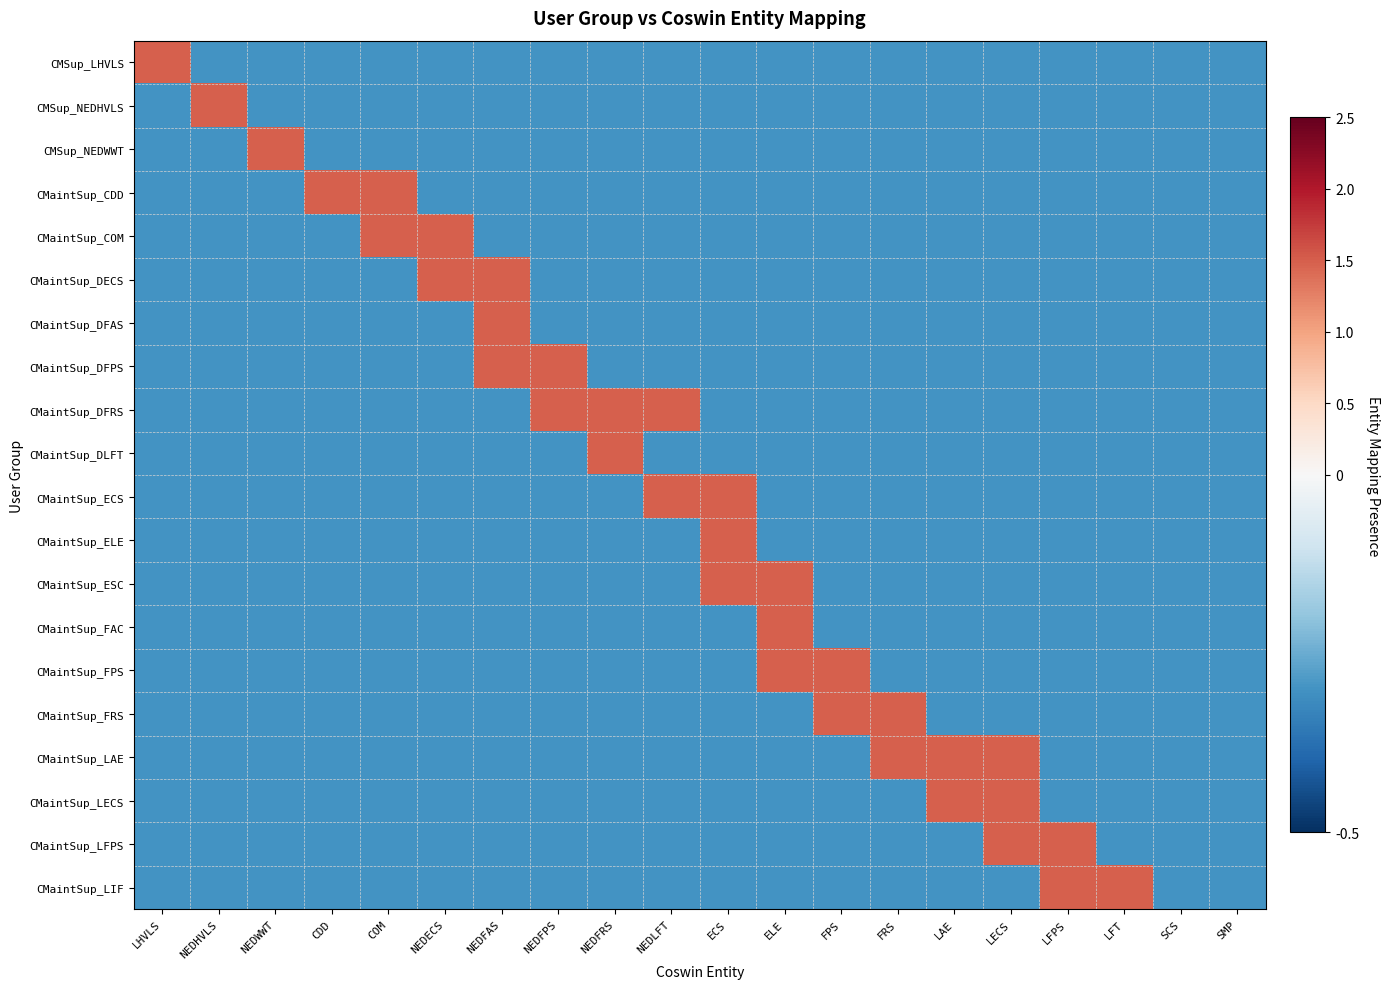

Count the number of data series in this chart.

20